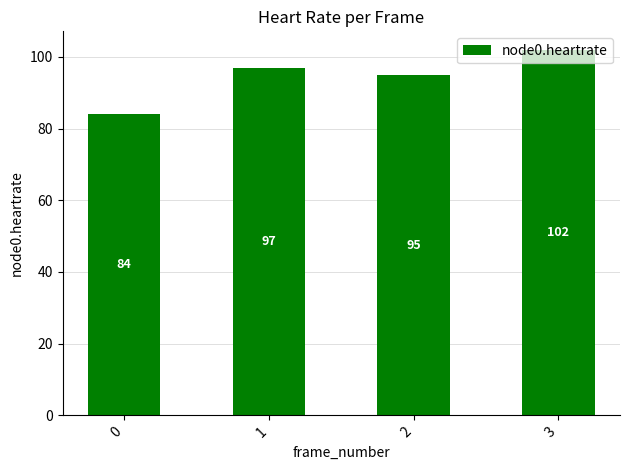

Does the chart contain stacked bars?

No